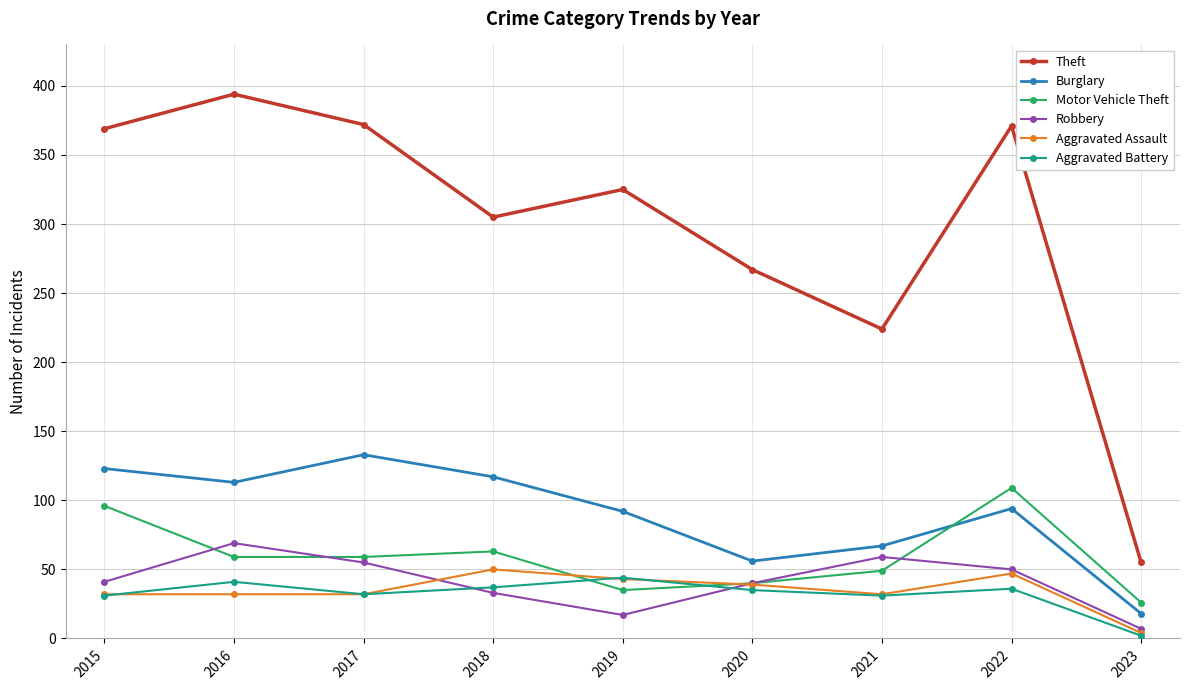

Which series has the largest total across all categories?

Theft